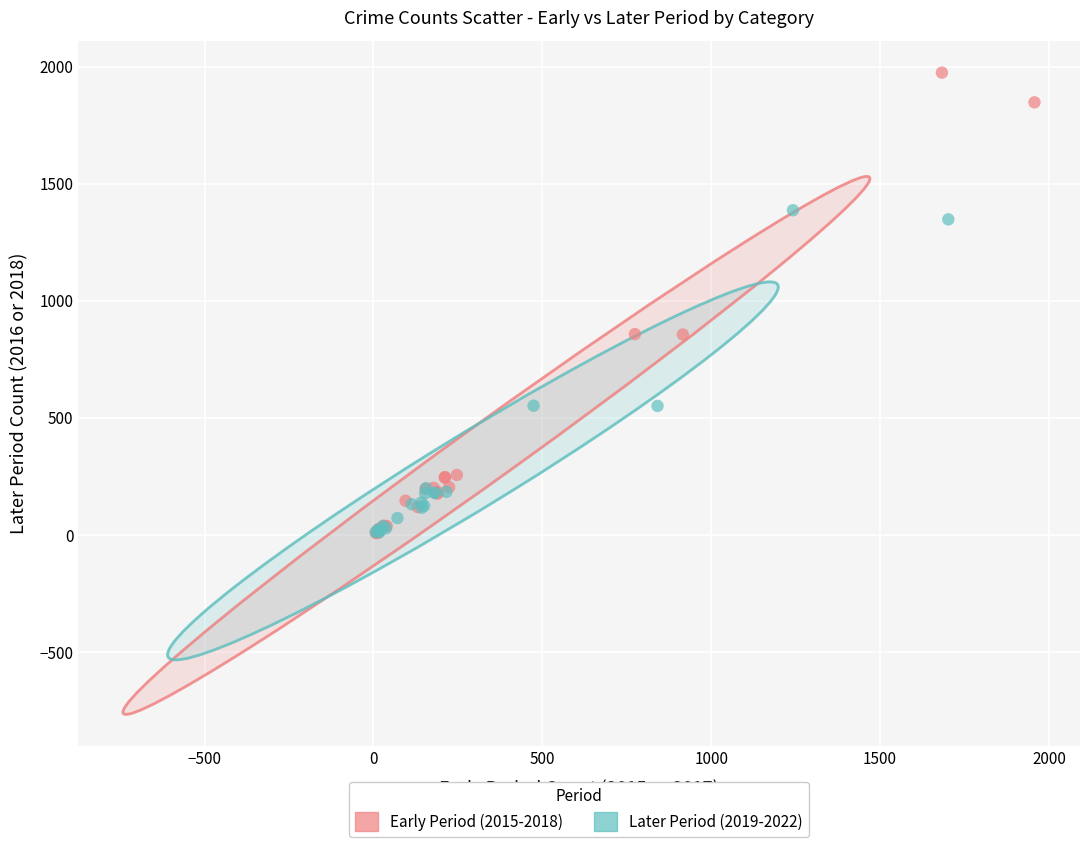

Which series has the largest Y range (max minus min)?

Early Period (2015-2018)